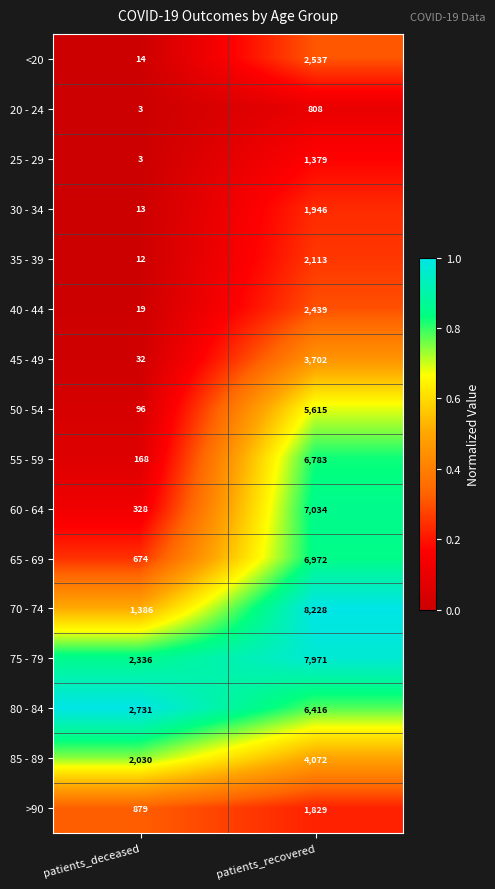

Which series changed the most between patients_deceased and patients_recovered?

70 - 74